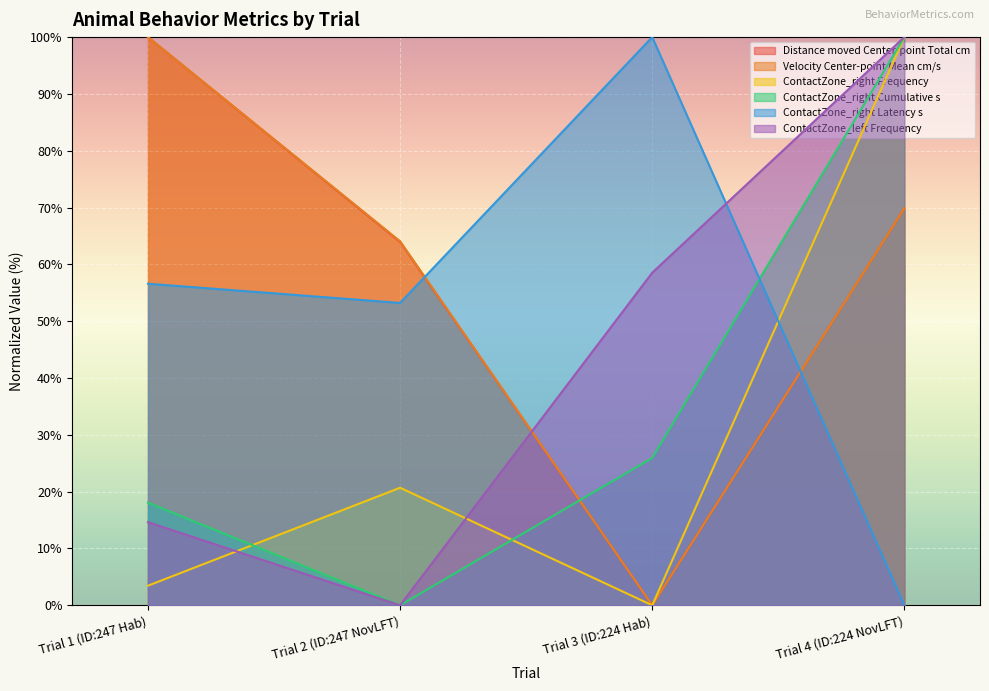

How many values in the ContactZone_right Cumulative s series exceed 25?

2